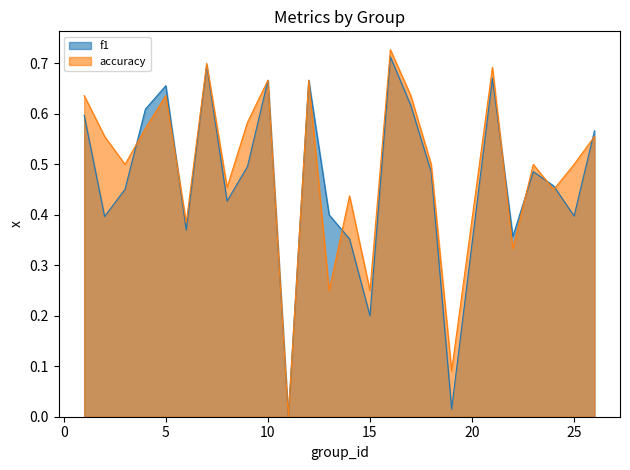

Rank the series at 25 from lowest to highest value.

f1, accuracy